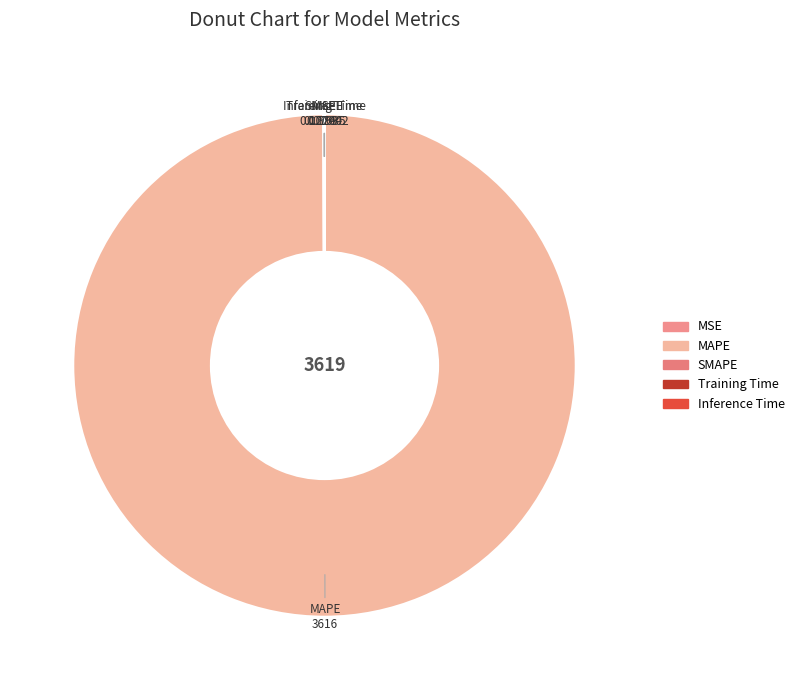

Which category has the biggest portion of the pie?

MAPE